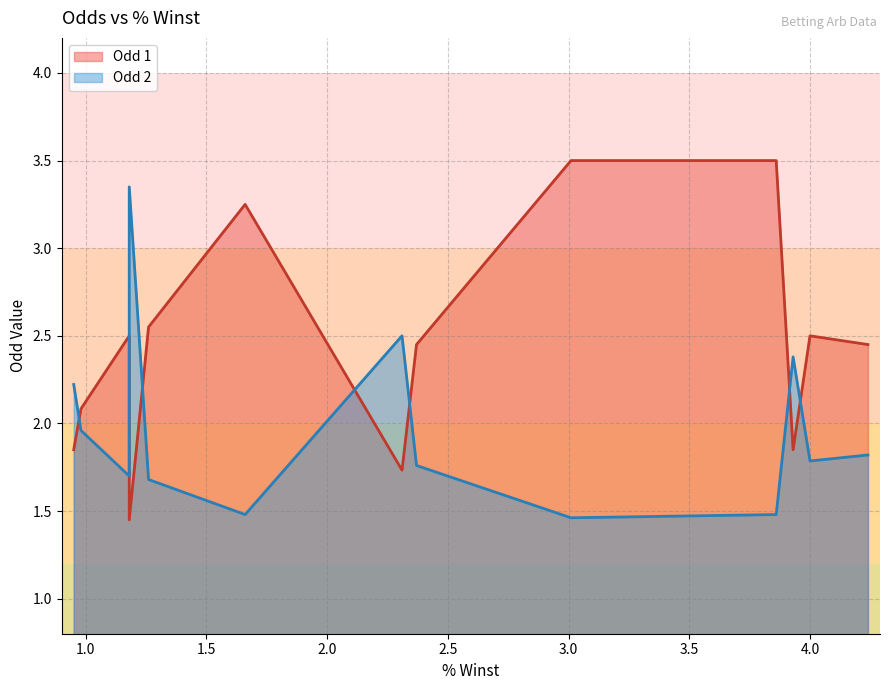

What is the total value across all series at 0.95?

4.1